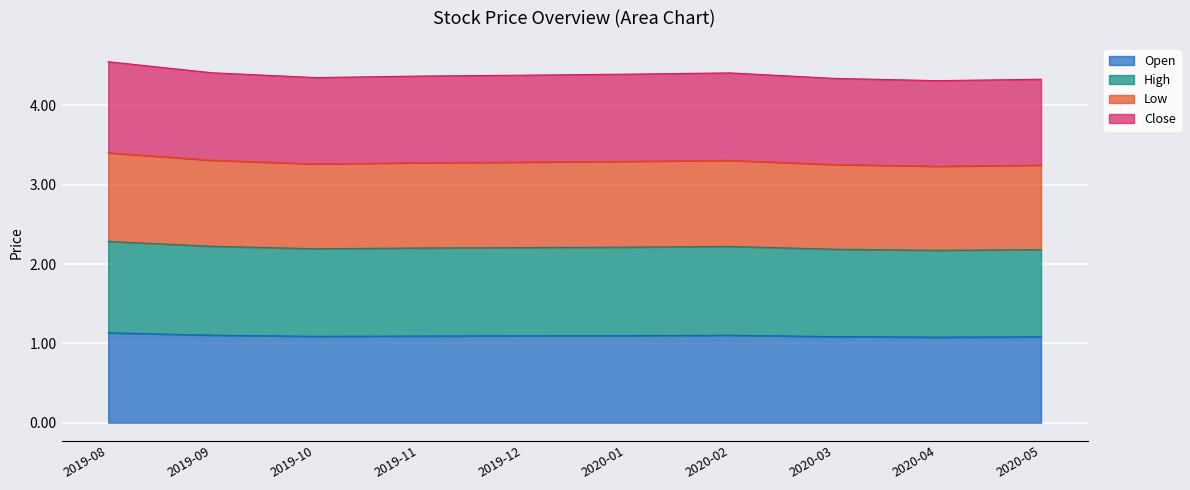

At which category does Low reach its first local valley?

2019-10